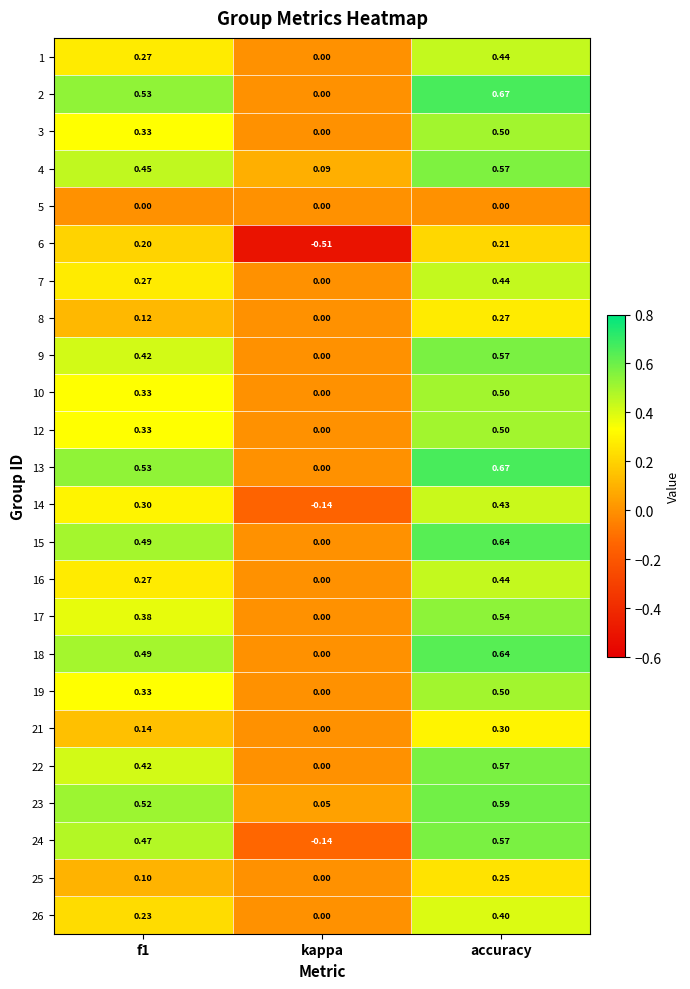

At which category is the sum across all series the highest?

accuracy